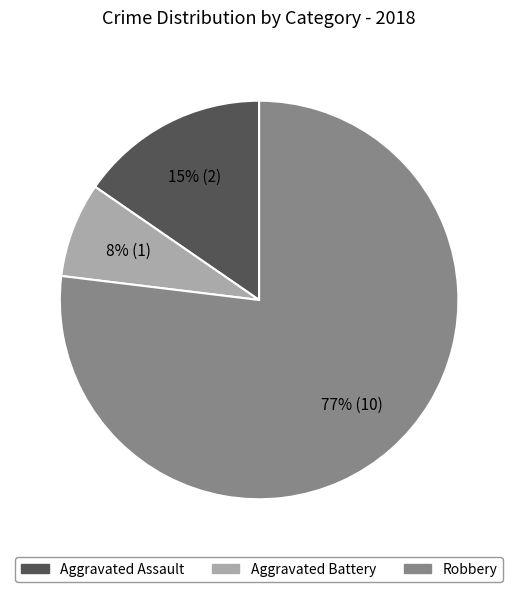

To the nearest percent, what is the difference between the largest and smallest slice percentages?

69%